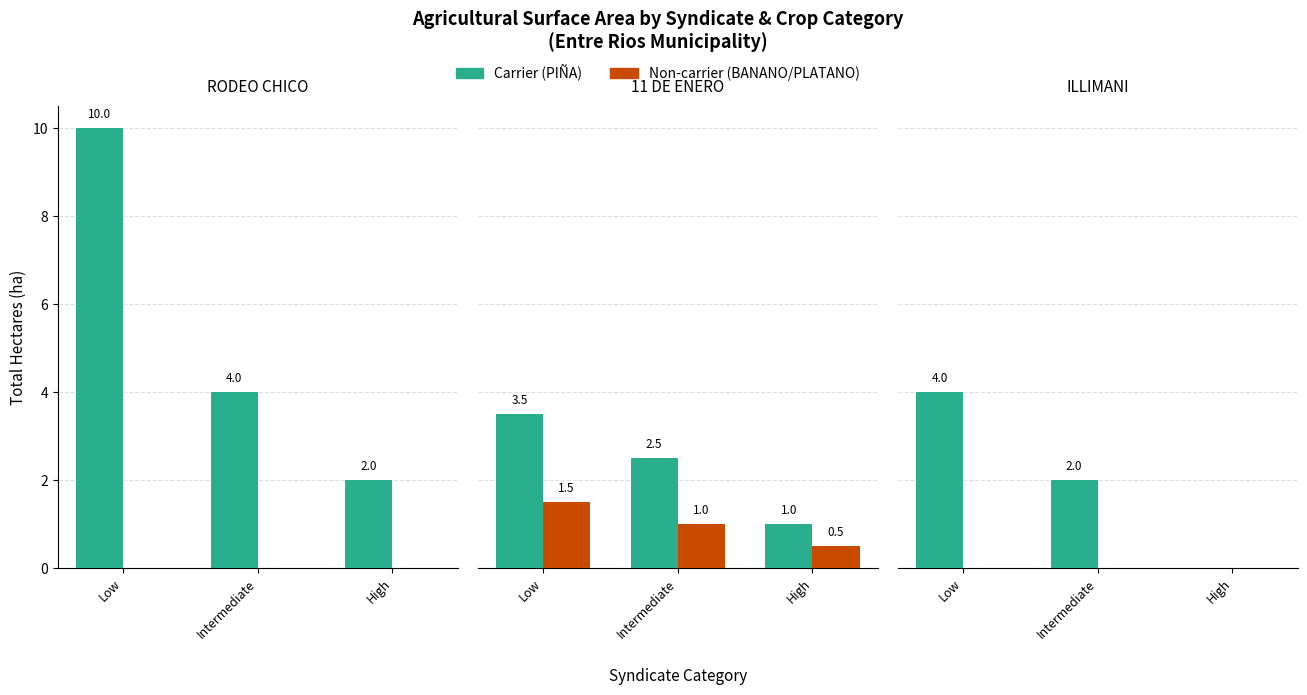

Between Intermediate and High, which series saw the biggest shift?

Carrier